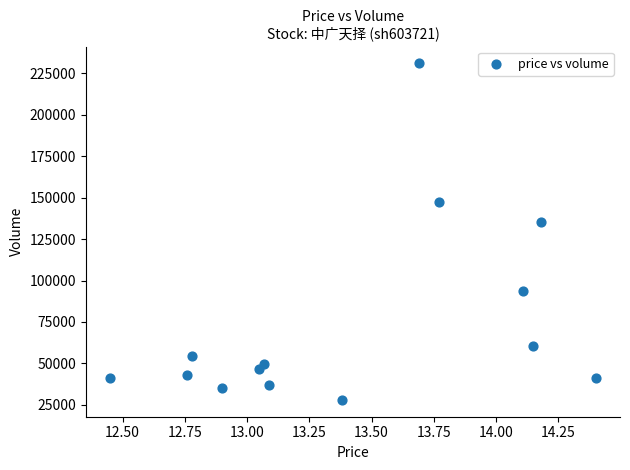

What Y value in the scatter plot is closest to 129481?

135574